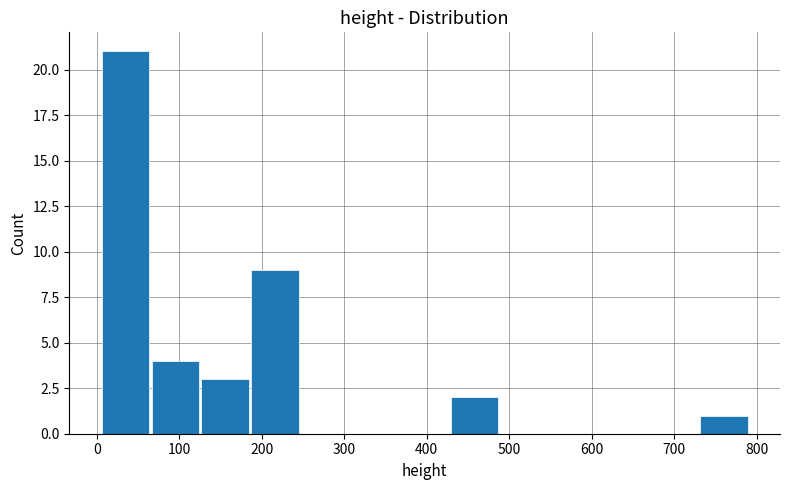

Reading left to right, list every bar in this chart as the range it spans on the x-axis followed by its height. Neither the bar edges nor the heights are printed on the chart, so give them approximately, as read against the axes.

10 to 70: 21
70 to 130: 4
130 to 190: 3
190 to 250: 9
250 to 310: 0
310 to 370: 0
370 to 430: 0
430 to 490: 2
490 to 550: 0
550 to 610: 0
610 to 670: 0
670 to 730: 0
730 to 790: 1